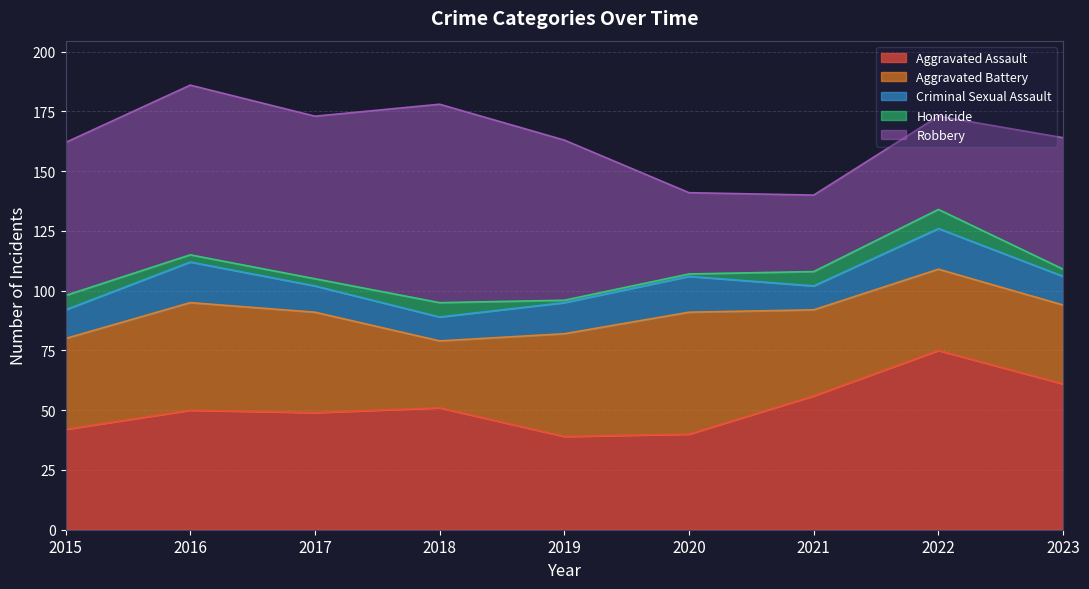

What are all the series names shown in the legend?

Aggravated Assault, Aggravated Battery, Criminal Sexual Assault, Homicide, Robbery